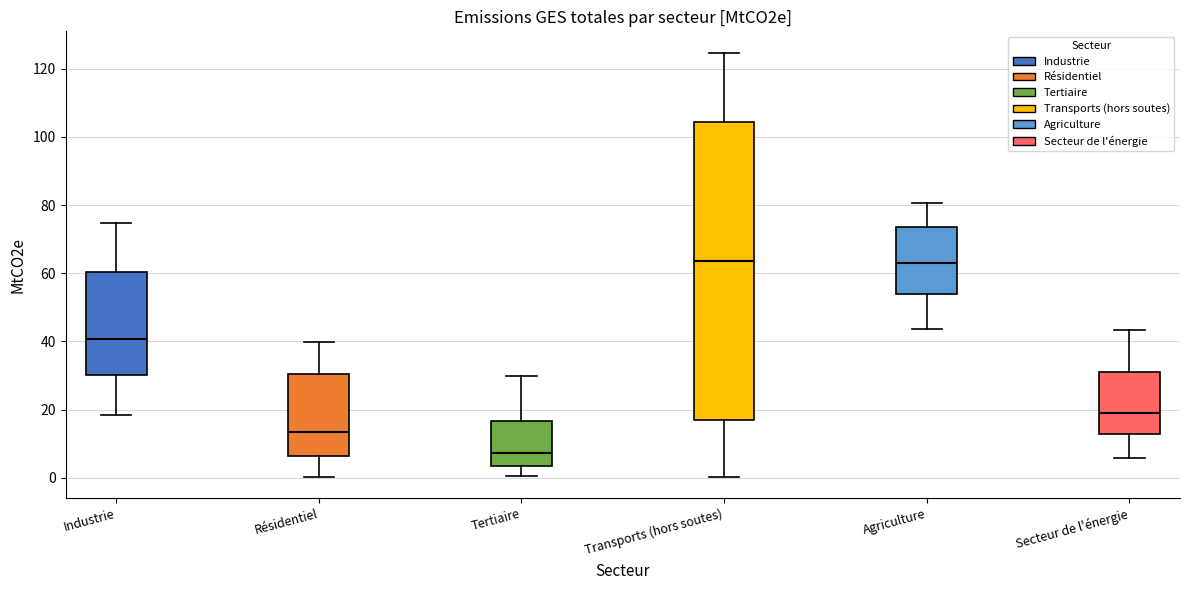

Reading left to right, read every box against the y-axis: the position of its median line, the range the box covers, and the ends of its whiskers. The values are not printed on the chart, so give them approximately, as read against the axis.

Industrie: median 40, box 30 to 60, whiskers 18 to 74
Résidentiel: median 14, box 6 to 30, whiskers 0 to 40
Tertiaire: median 8, box 4 to 16, whiskers 0 to 30
Transports (hors soutes): median 64, box 18 to 104, whiskers 0 to 124
Agriculture: median 64, box 54 to 74, whiskers 44 to 80
Secteur de l'énergie: median 20, box 12 to 32, whiskers 6 to 44